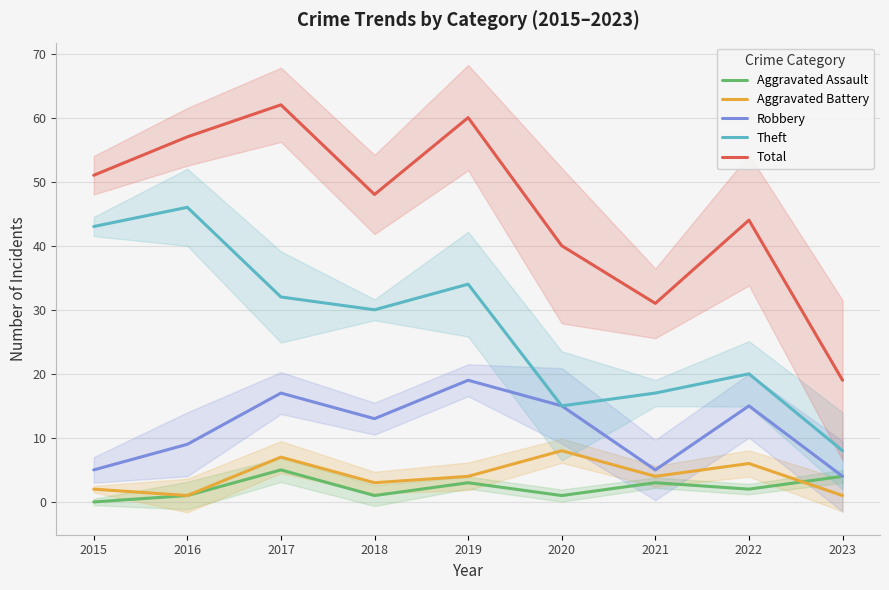

What is the maximum value for Theft?

46